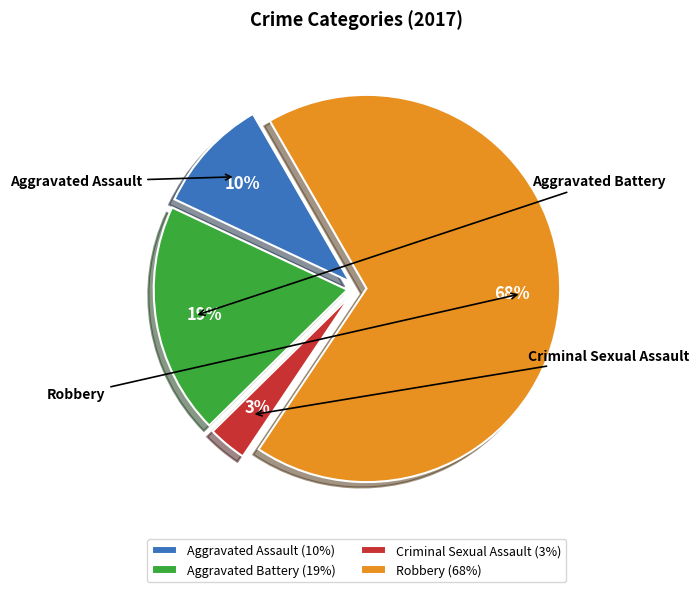

True or false: Criminal Sexual Assault accounts for 3% of the total.

True